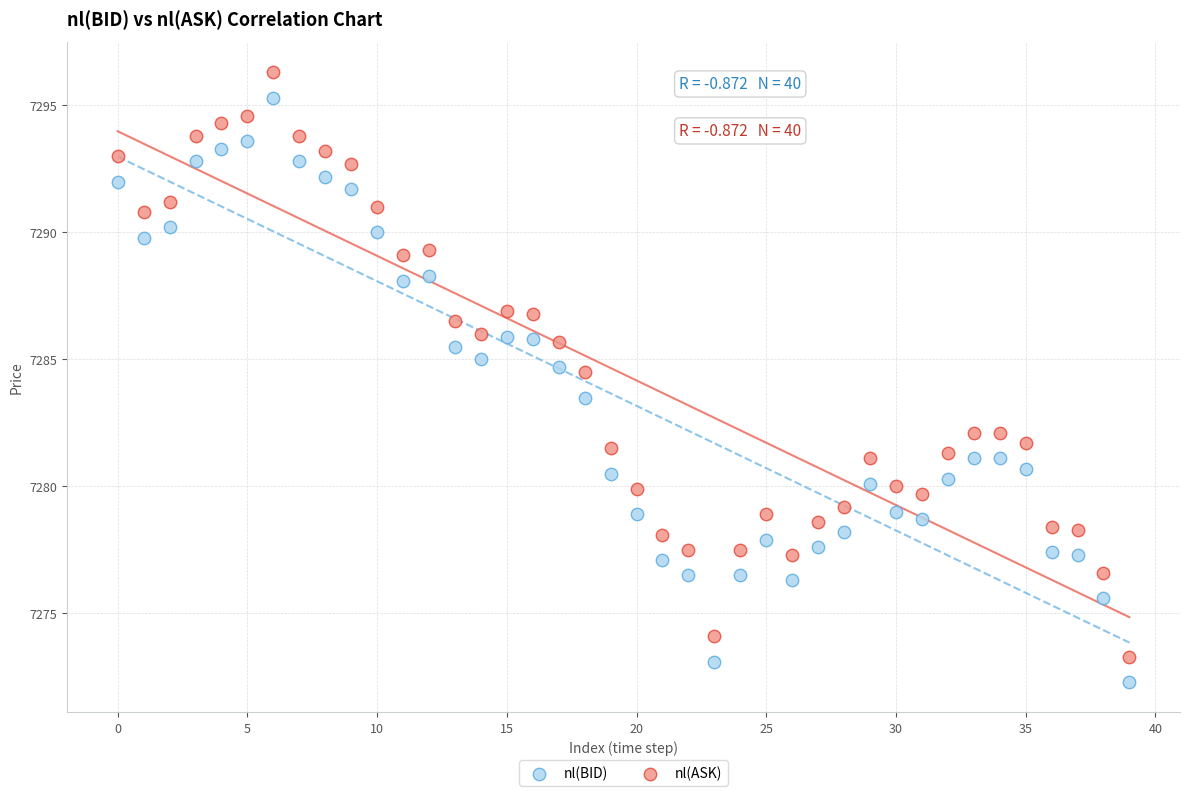

Which series contains the lowest Y value?

nl(BID)